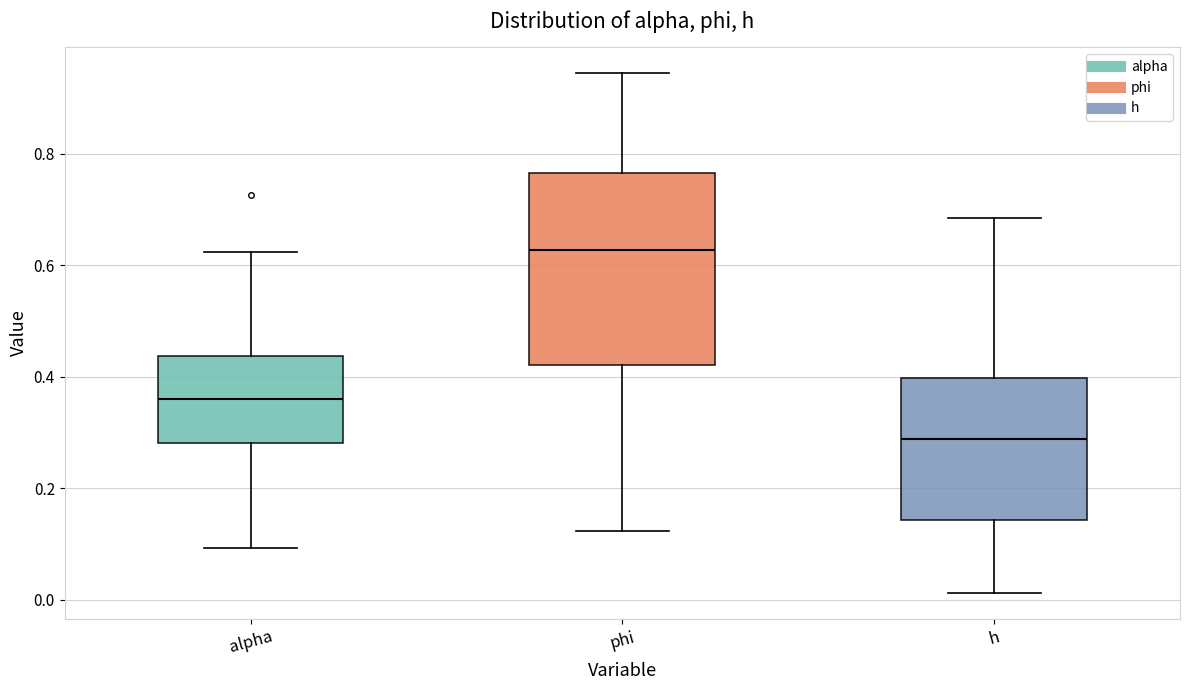

Reading left to right, transcribe this box plot: for each box, give where its median line is, the range the box spans, and where its two whiskers end, as read against the y-axis. The values are not printed on the chart, so give them approximately, as read against the axis.

alpha: median 0.36, box 0.28 to 0.44, whiskers 0.10 to 0.62
phi: median 0.62, box 0.42 to 0.76, whiskers 0.12 to 0.94
h: median 0.28, box 0.14 to 0.40, whiskers 0.02 to 0.68